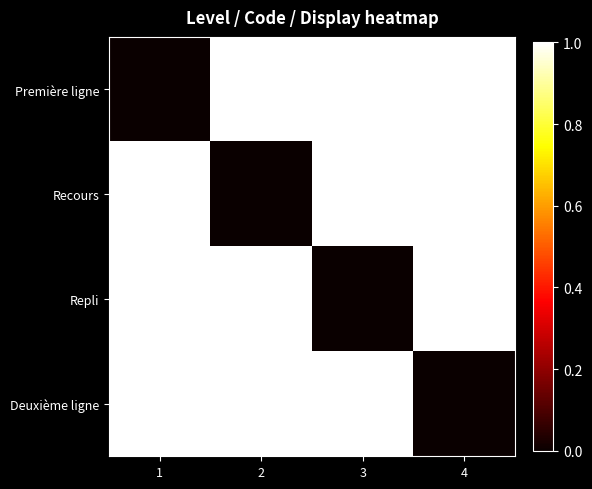

How many series are shown in this chart?

4